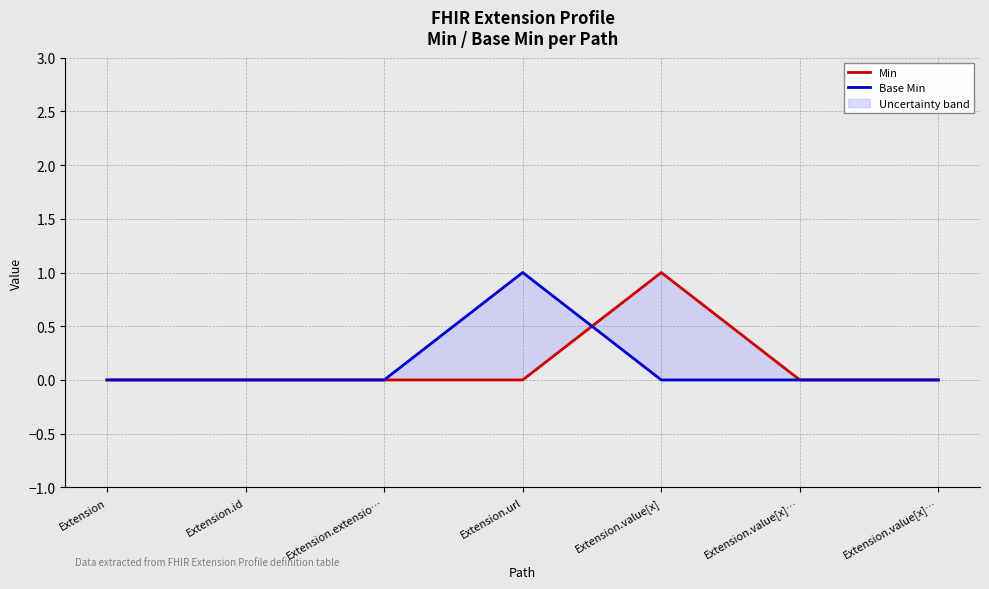

How many times do Base Min and Min cross each other?

1